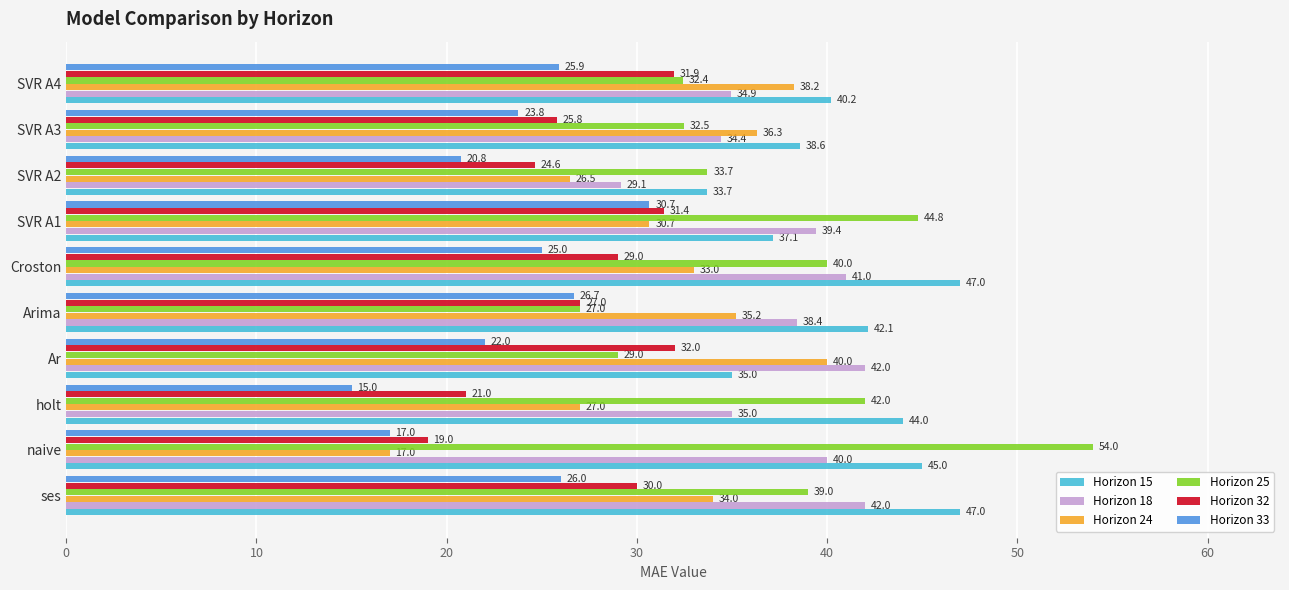

What is the difference between the Horizon 24 values at naive and SVR A3?

19.3